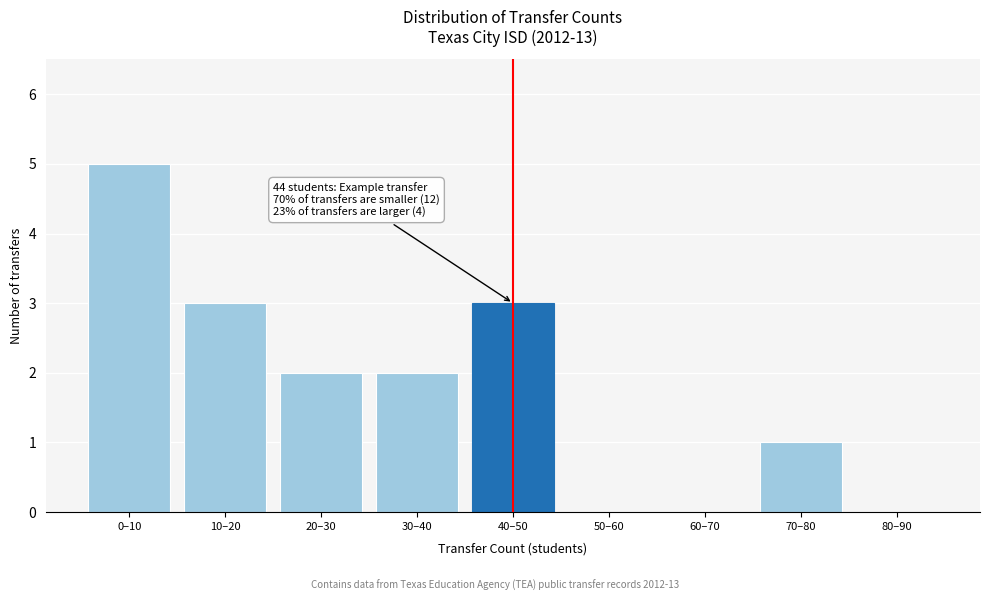

Reading right to left, extract all data points from this chart.

80–90=0	70–80=1	60–70=0	50–60=0	40–50=3	30–40=2	20–30=2	10–20=3	0–10=5